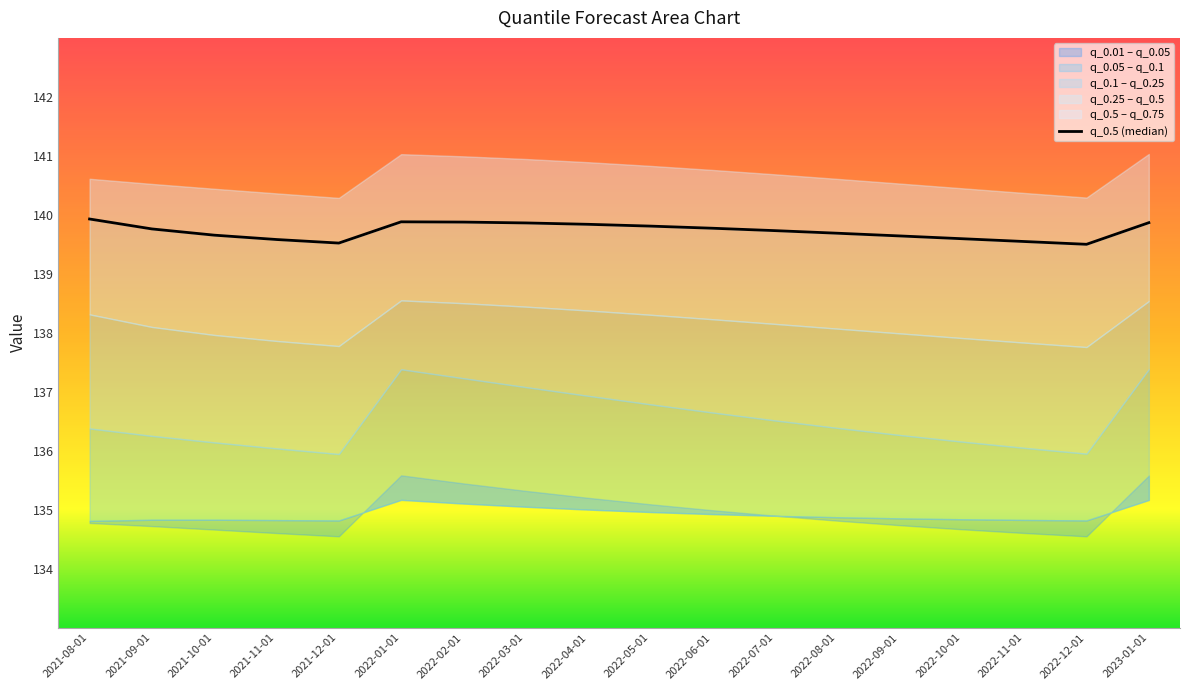

The chart shows a value of 139.5 at 2021-12-01. True or false?

True